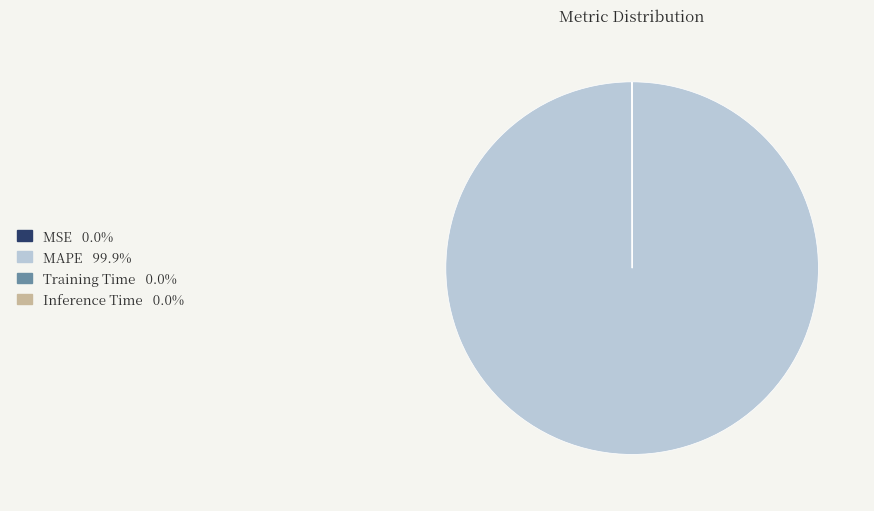

Which category accounts for the majority?

MAPE